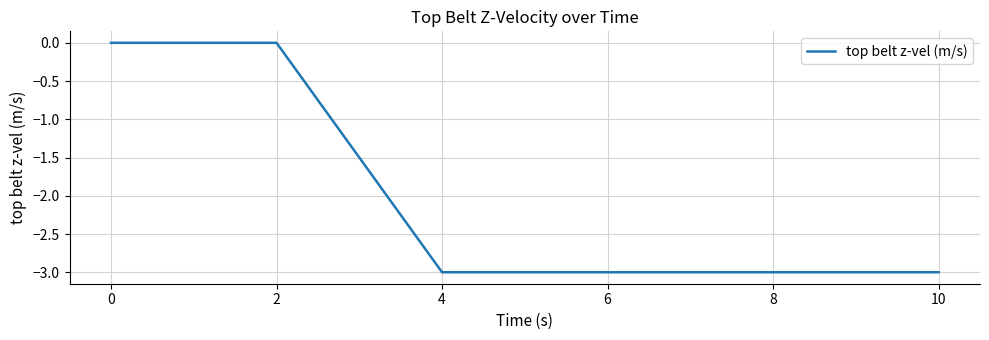

What is the minimum value shown in the chart?

-3